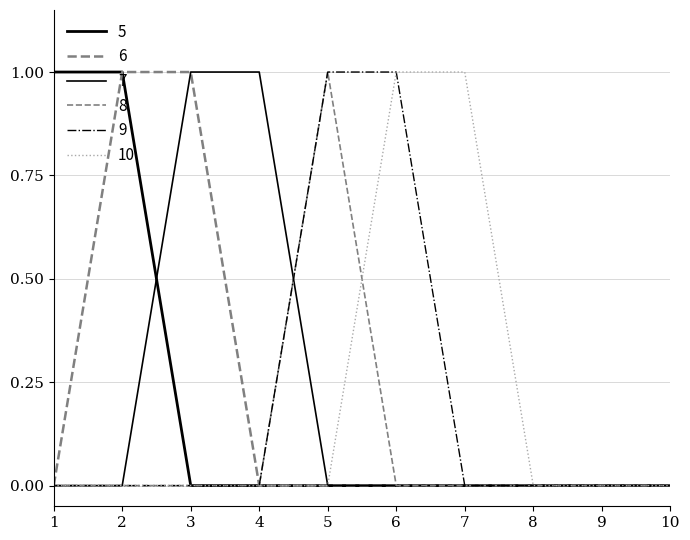

How many lines are shown in the chart?

6